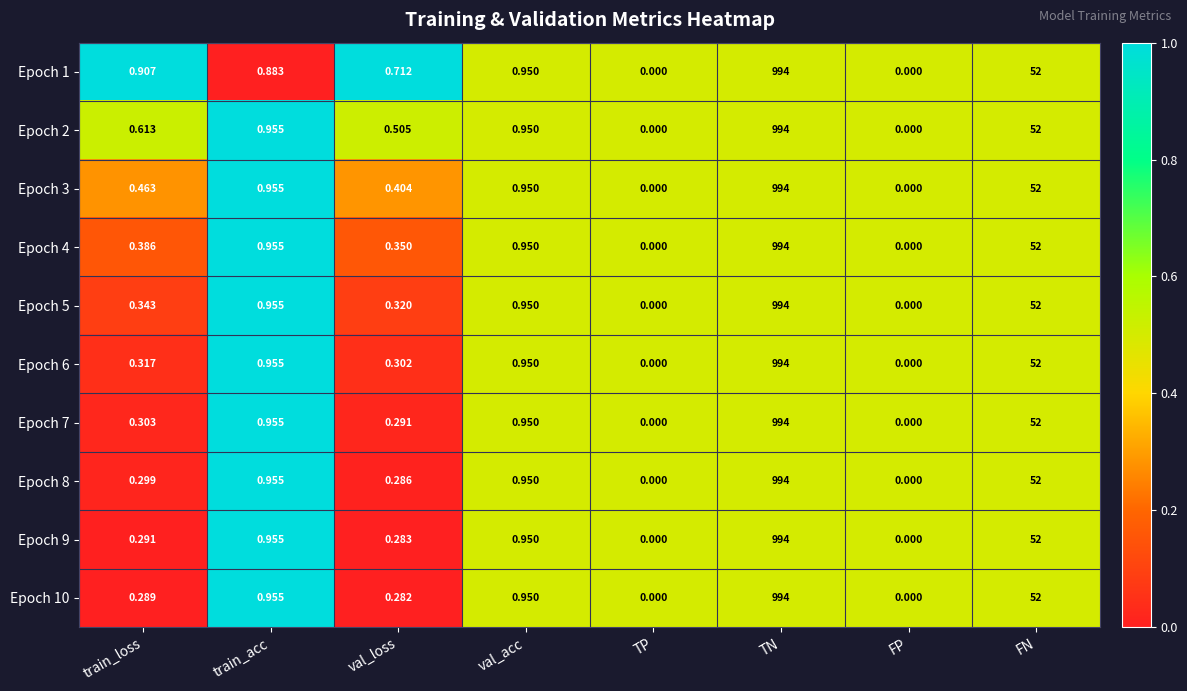

Which label corresponds to the largest value in the chart?

TN